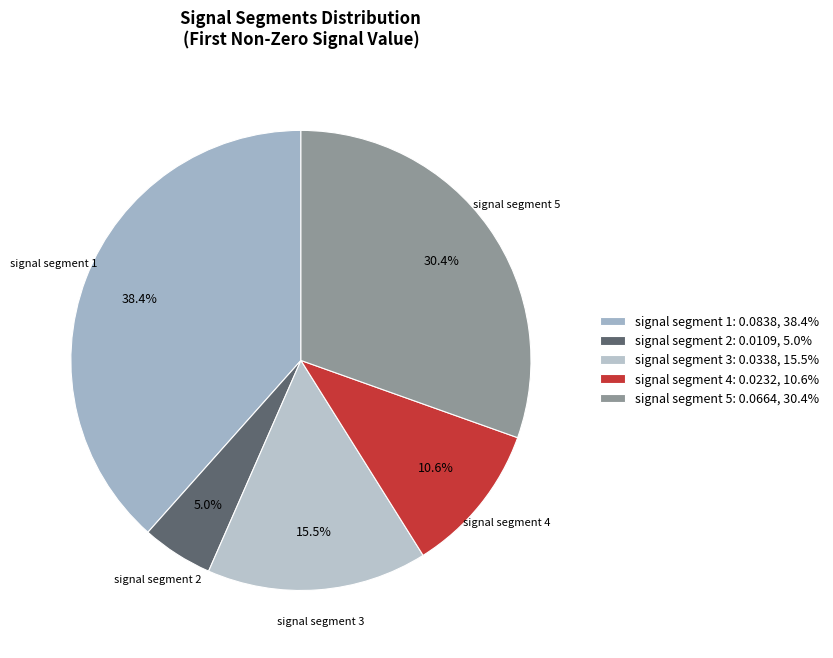

Count the number of slices in the pie.

5